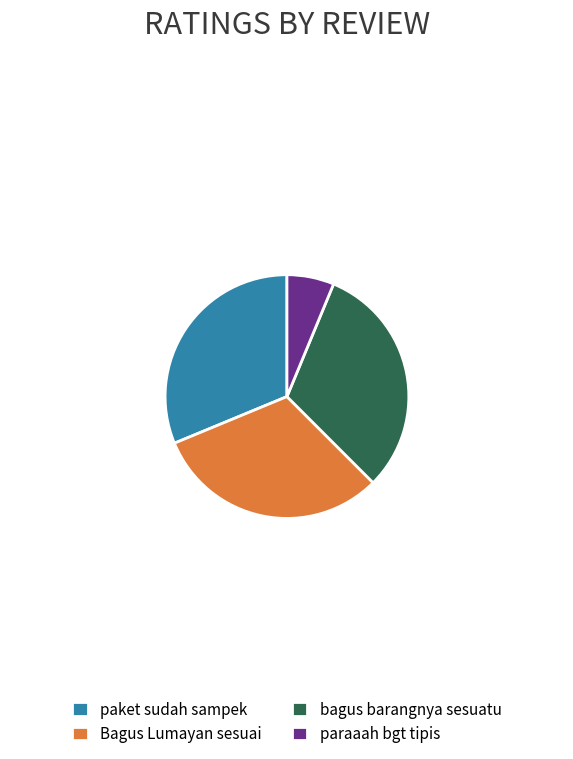

What is the ratio of the value at paraaah bgt tipis to the value at bagus barangnya sesuatu?

0.2